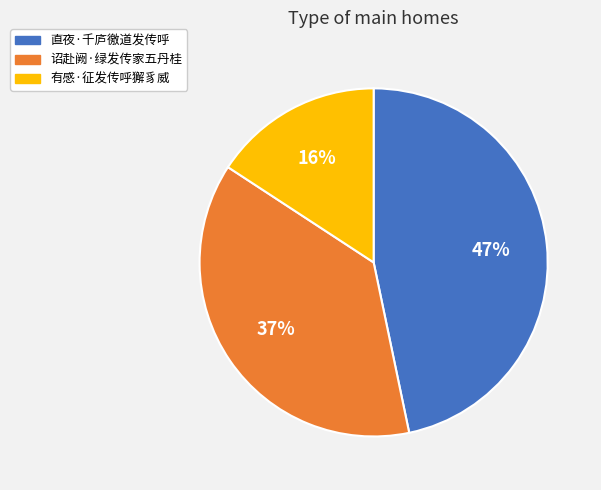

What is the largest slice in the pie chart?

直夜·千庐徼道发传呼